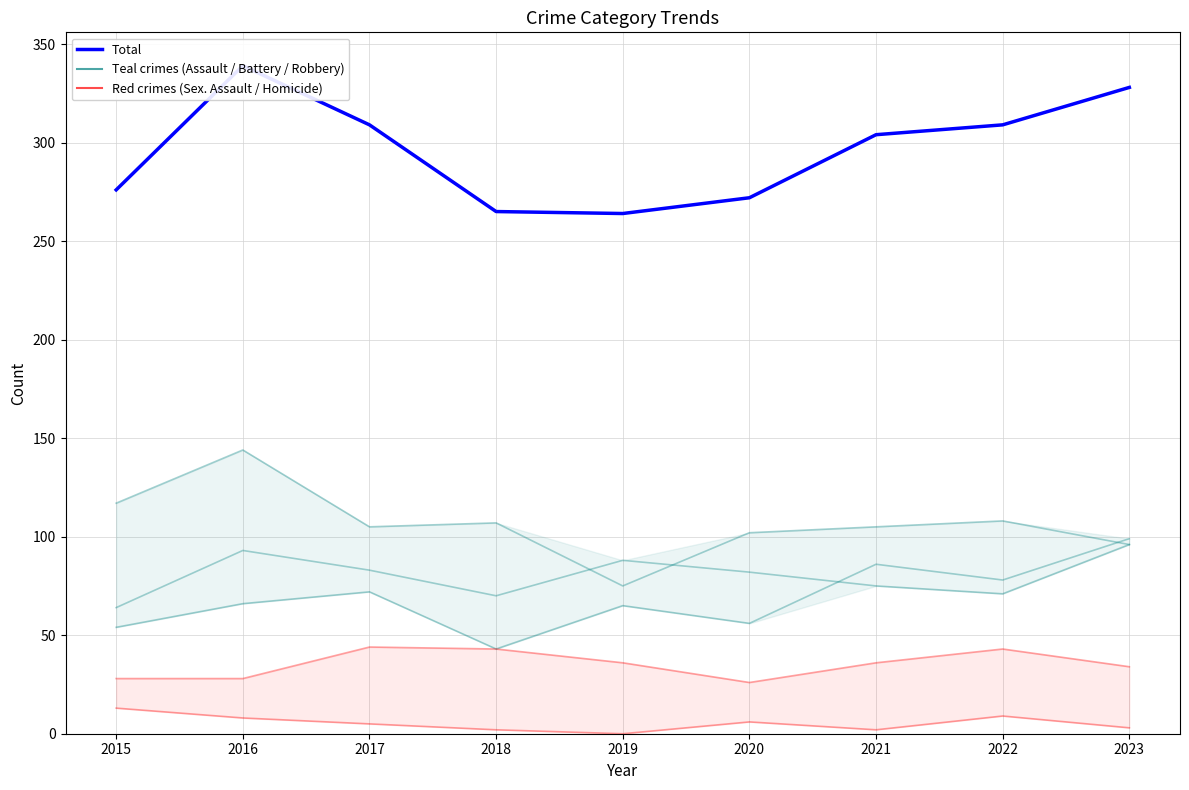

True or false: Total and Aggravated Assault cross at least once.

False